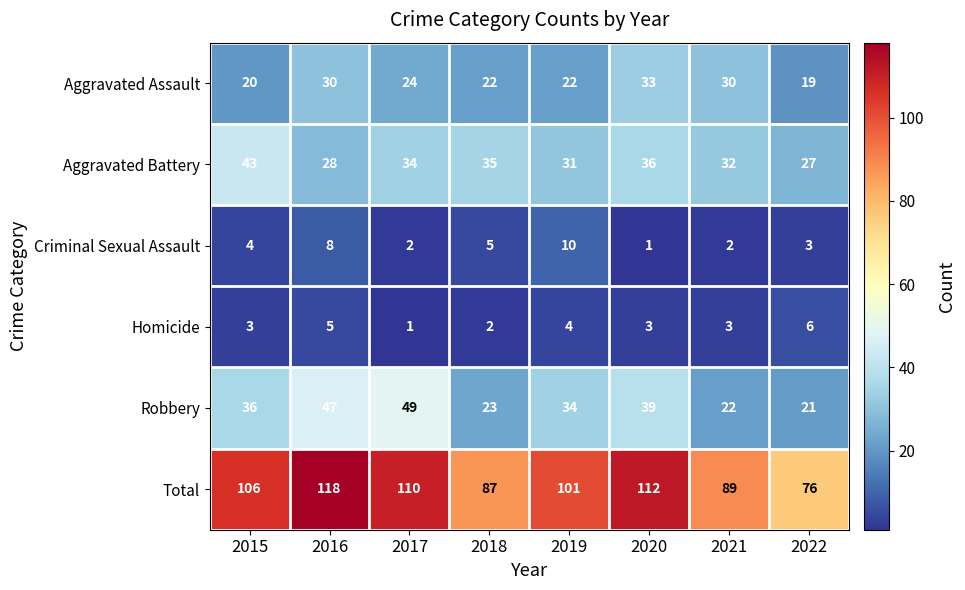

The value of Homicide at 2018 is 2. True or false?

True